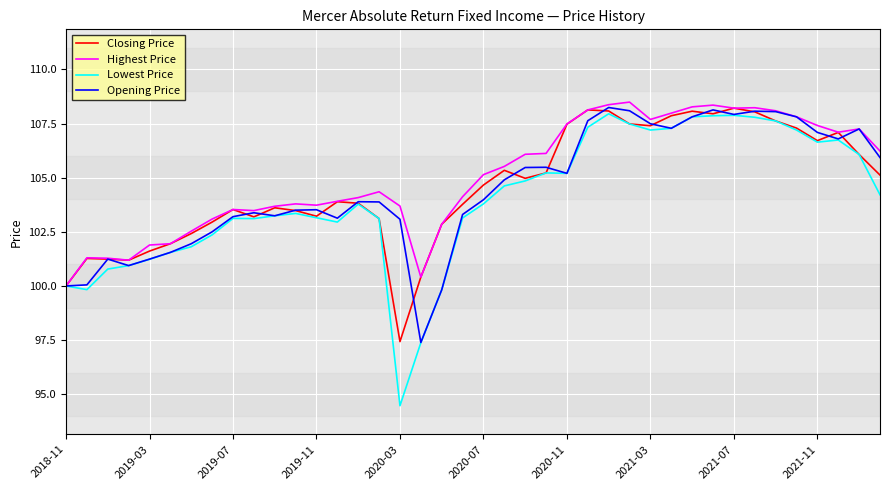

What is the average value of the Highest Price series?

105.1